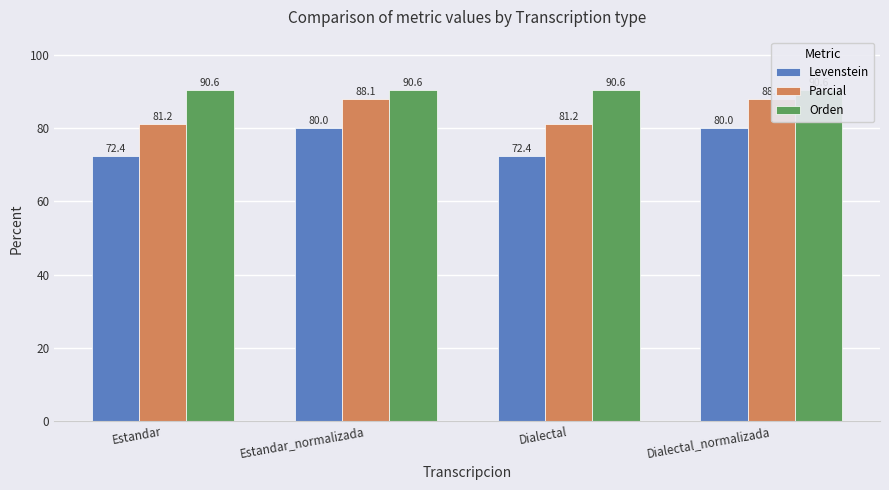

List the series in order of their peak value, lowest first.

Levenstein, Parcial, Orden